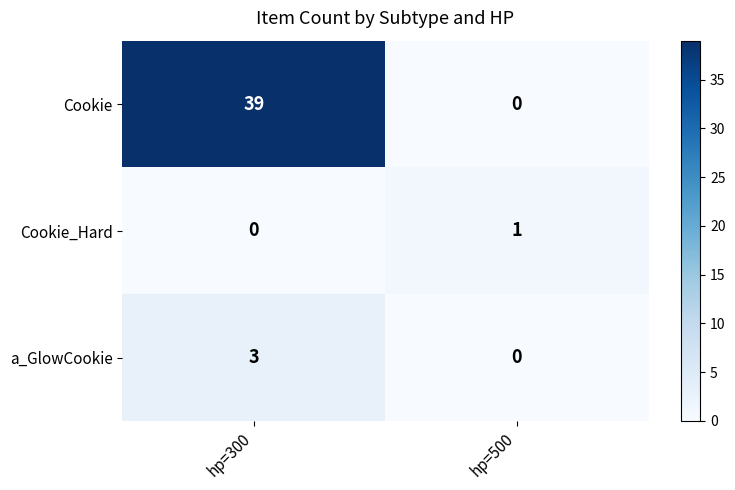

Reading left to right, transcribe all the data shown in this chart.

Cookie: 39	0
Cookie_Hard: 0	1
a_GlowCookie: 3	0